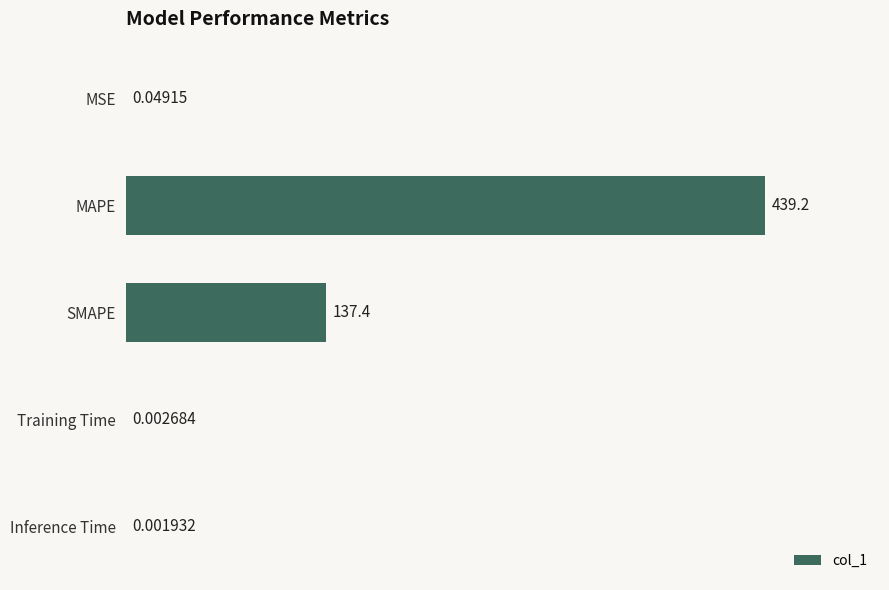

What is the sum of the values at SMAPE and Training Time?

137.4